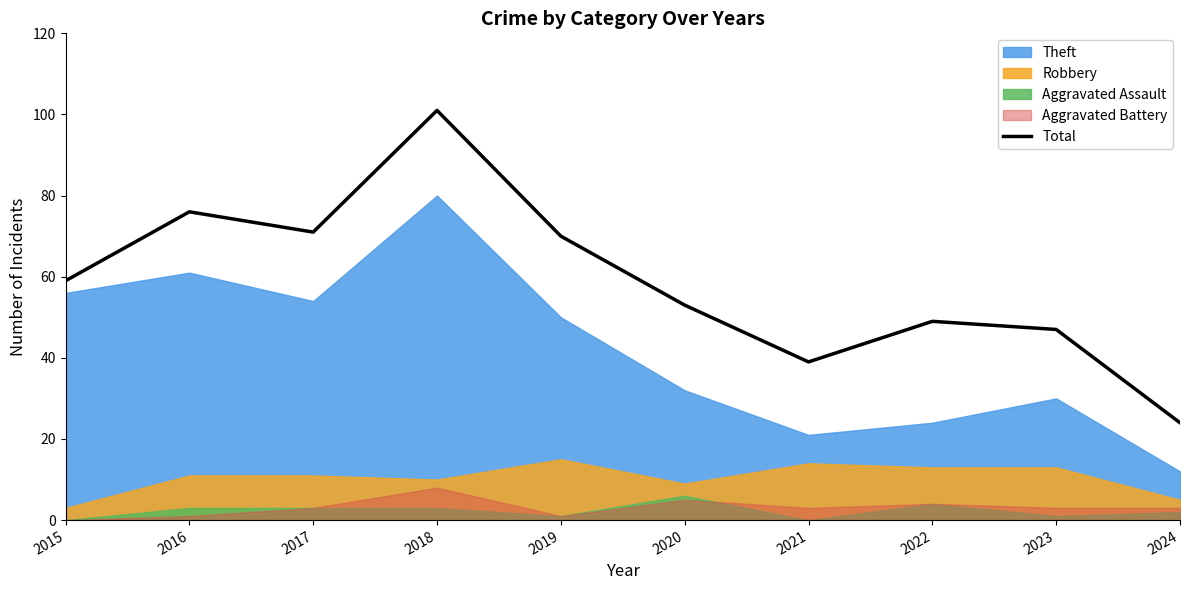

Rank the categories by value from highest to lowest.

2018, 2016, 2017, 2019, 2015, 2020, 2022, 2023, 2021, 2024